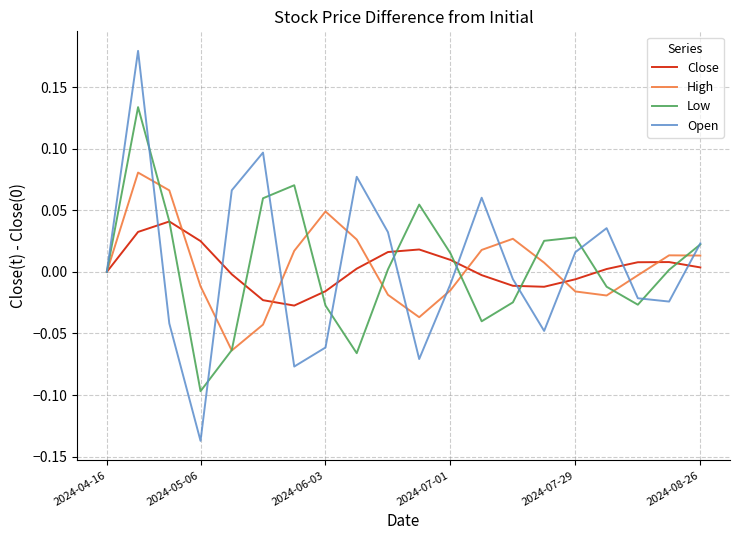

List the series in order of their peak value, lowest first.

Close, High, Low, Open